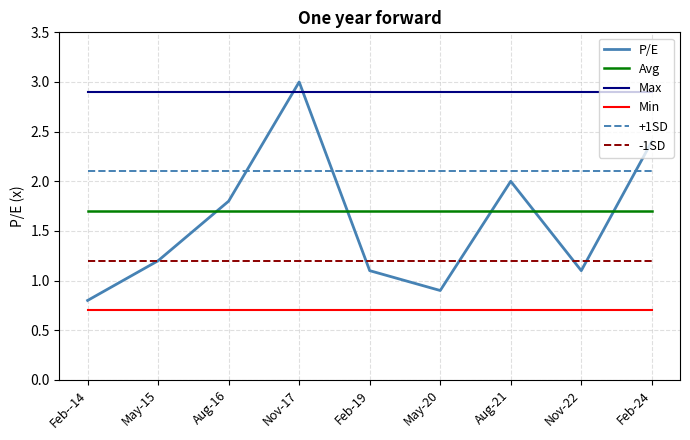

Rank the series at Nov-17 from highest to lowest value.

P/E, Max, +1SD, Avg, -1SD, Min